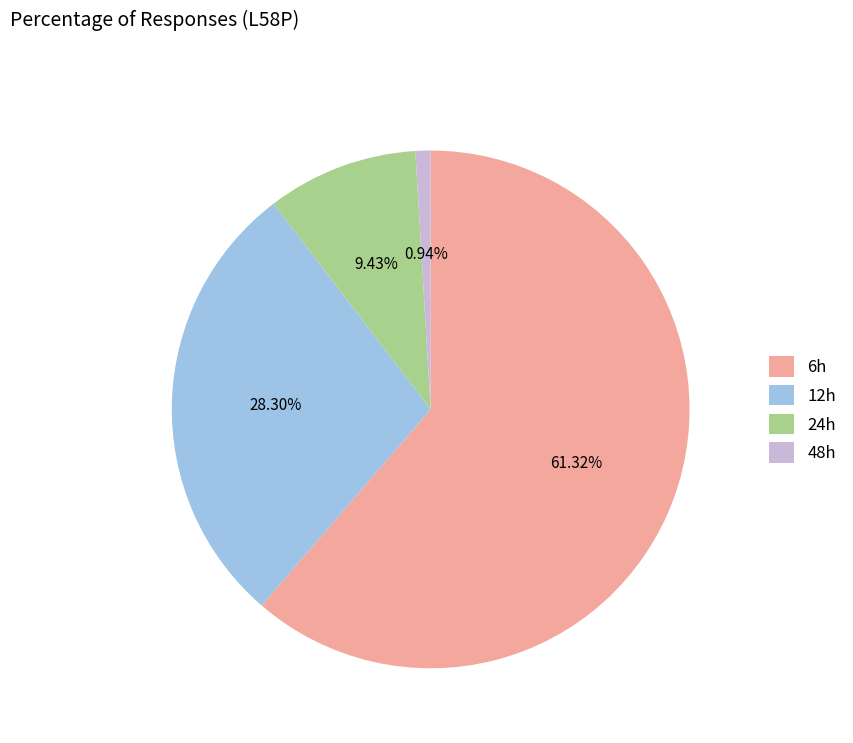

Which slice is the largest?

6h